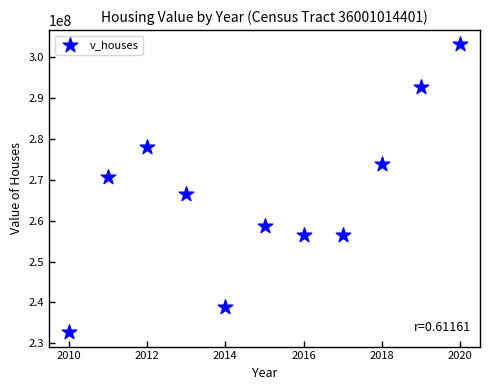

What Y value in the scatter plot is closest to 267920750?

266446400